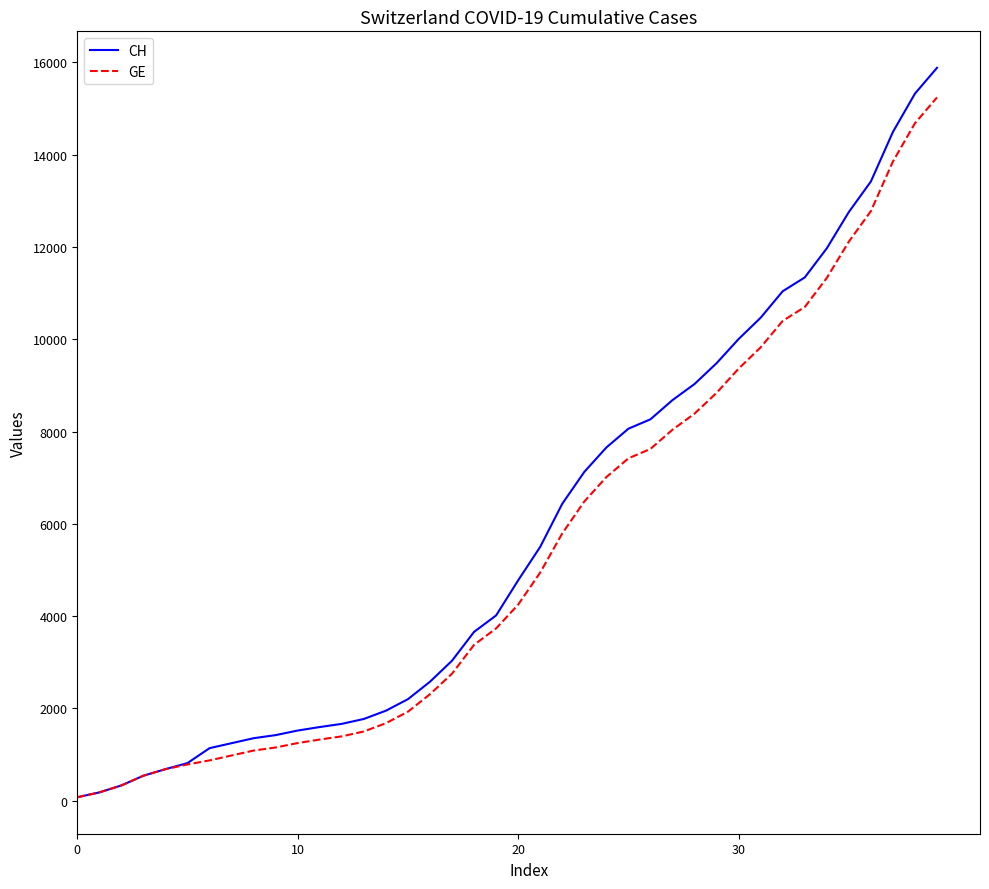

Which series has the widest spread of values?

CH